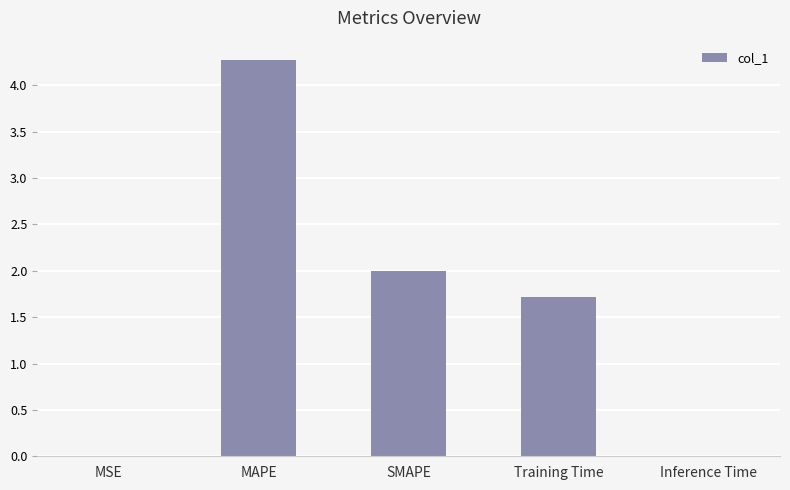

Count the number of values greater than 1.

3